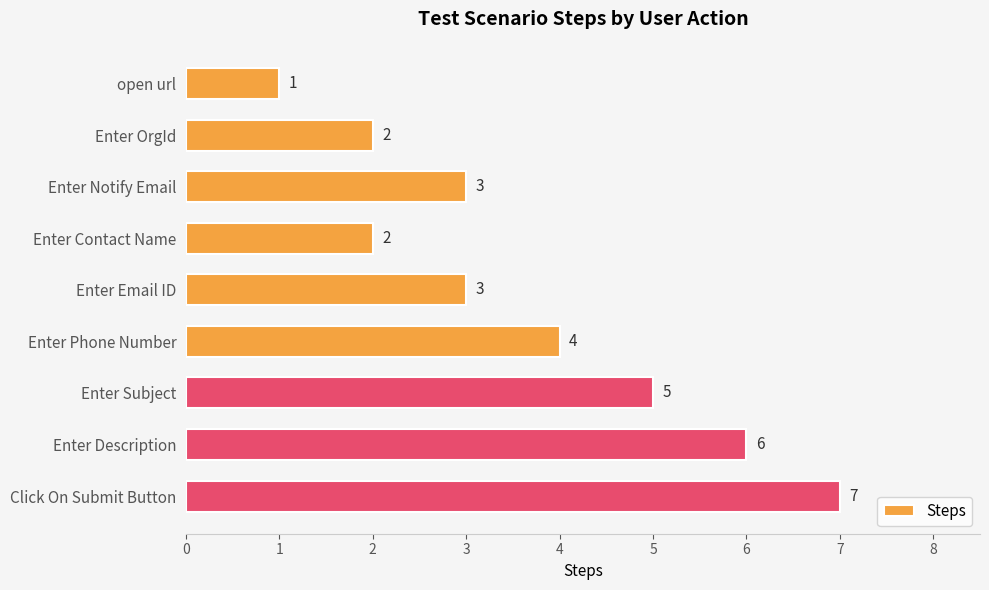

What is the average value?

4